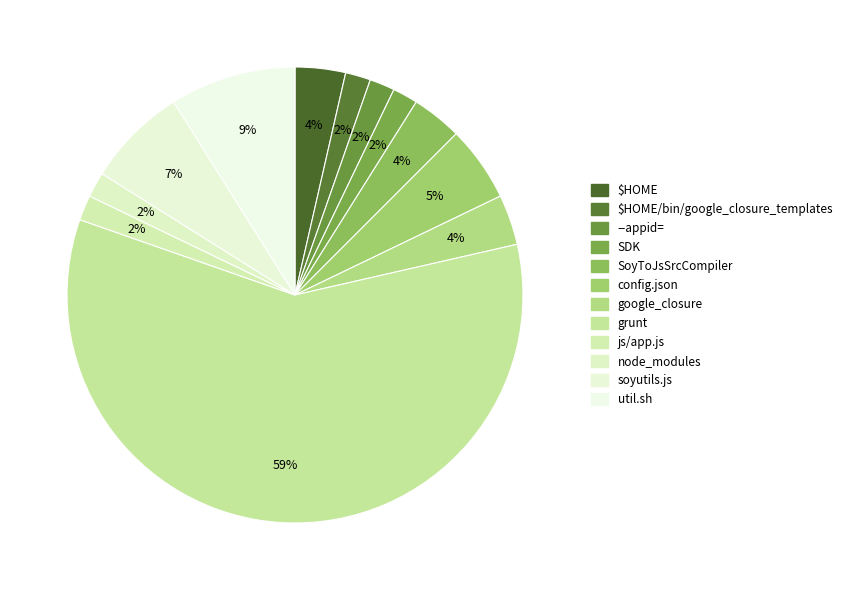

How many segments does this pie chart have?

12